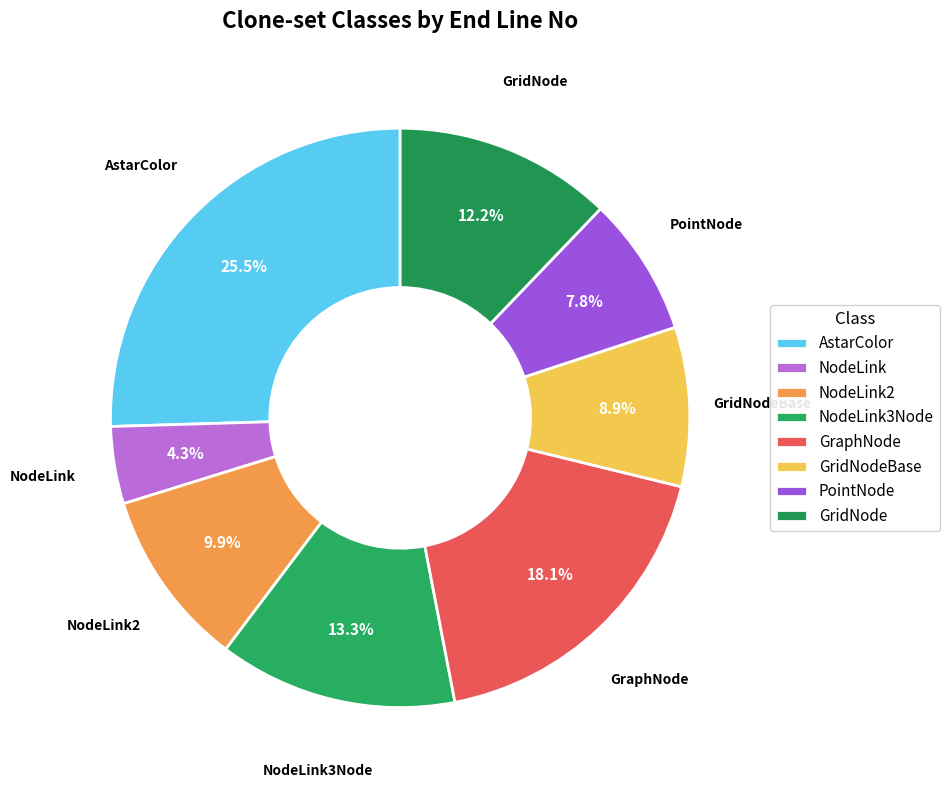

Which has a higher value, GridNode or NodeLink?

GridNode